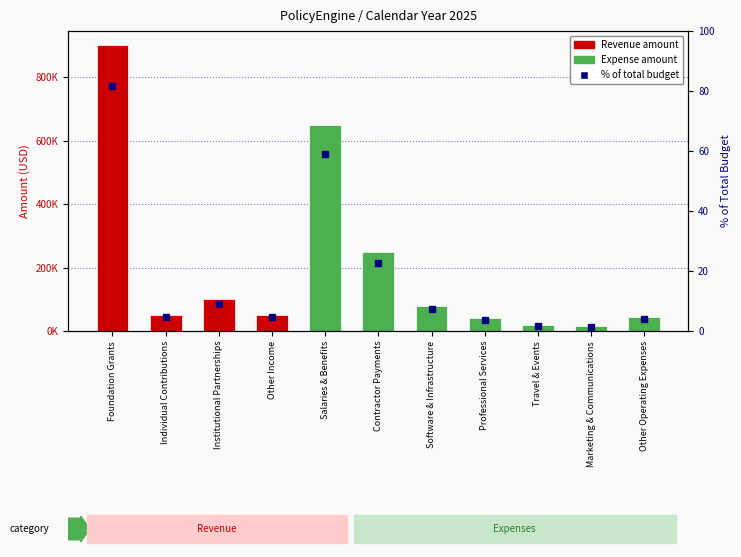

Does the chart contain stacked bars?

No